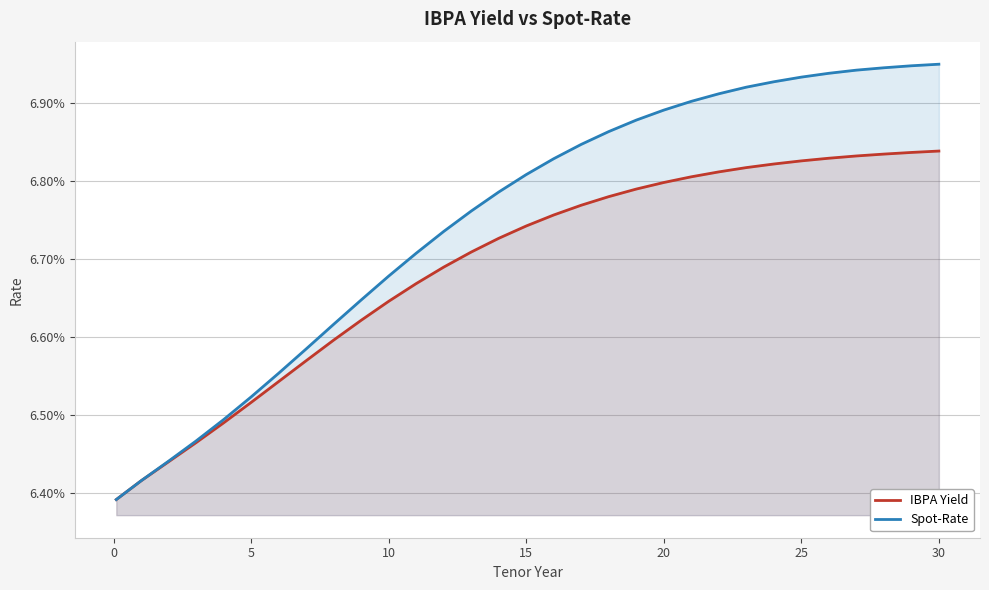

Which series has the largest total across all categories?

Spot-Rate